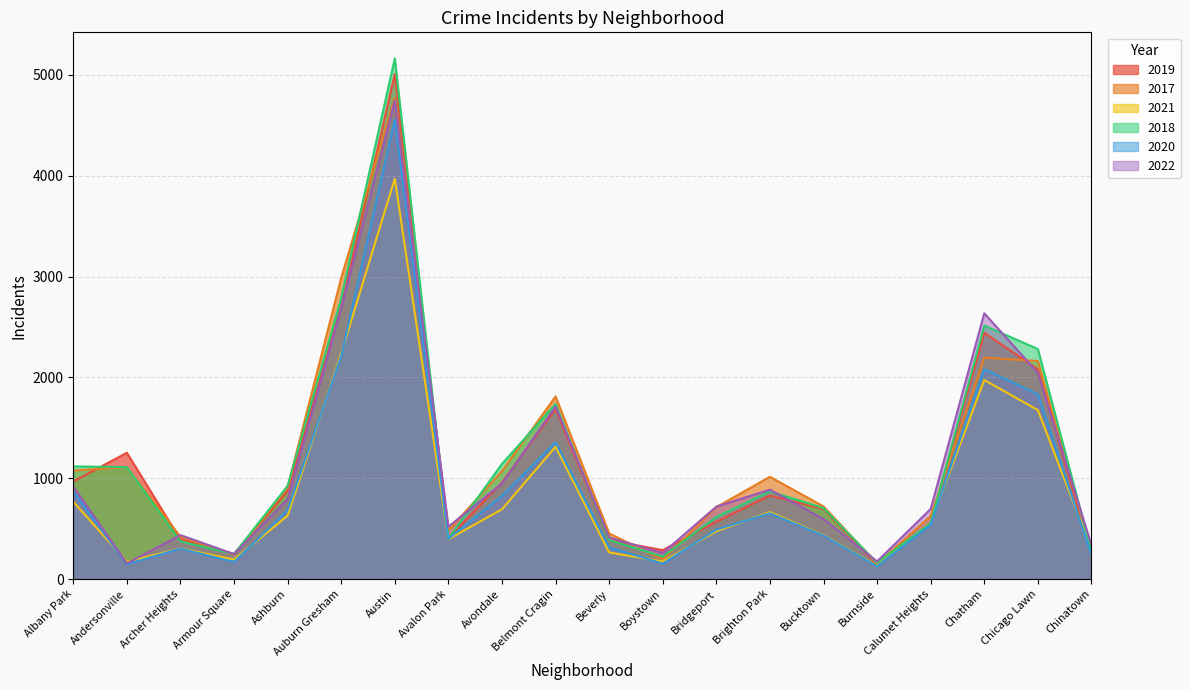

Is the value of 2019 at Armour Square greater than the value of 2022 at Chicago Lawn?

No